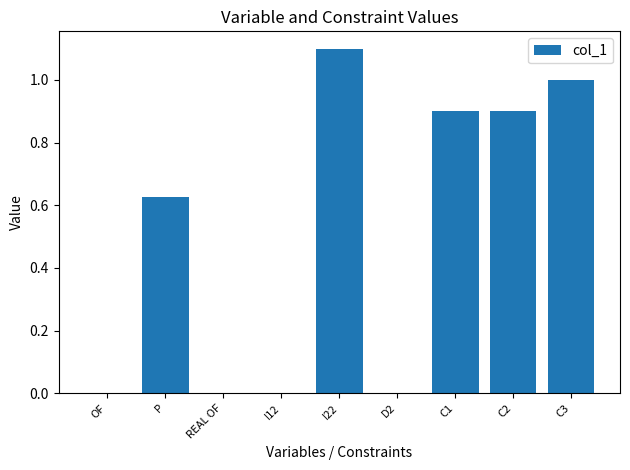

What is the difference between the values at OF and C2?

0.9